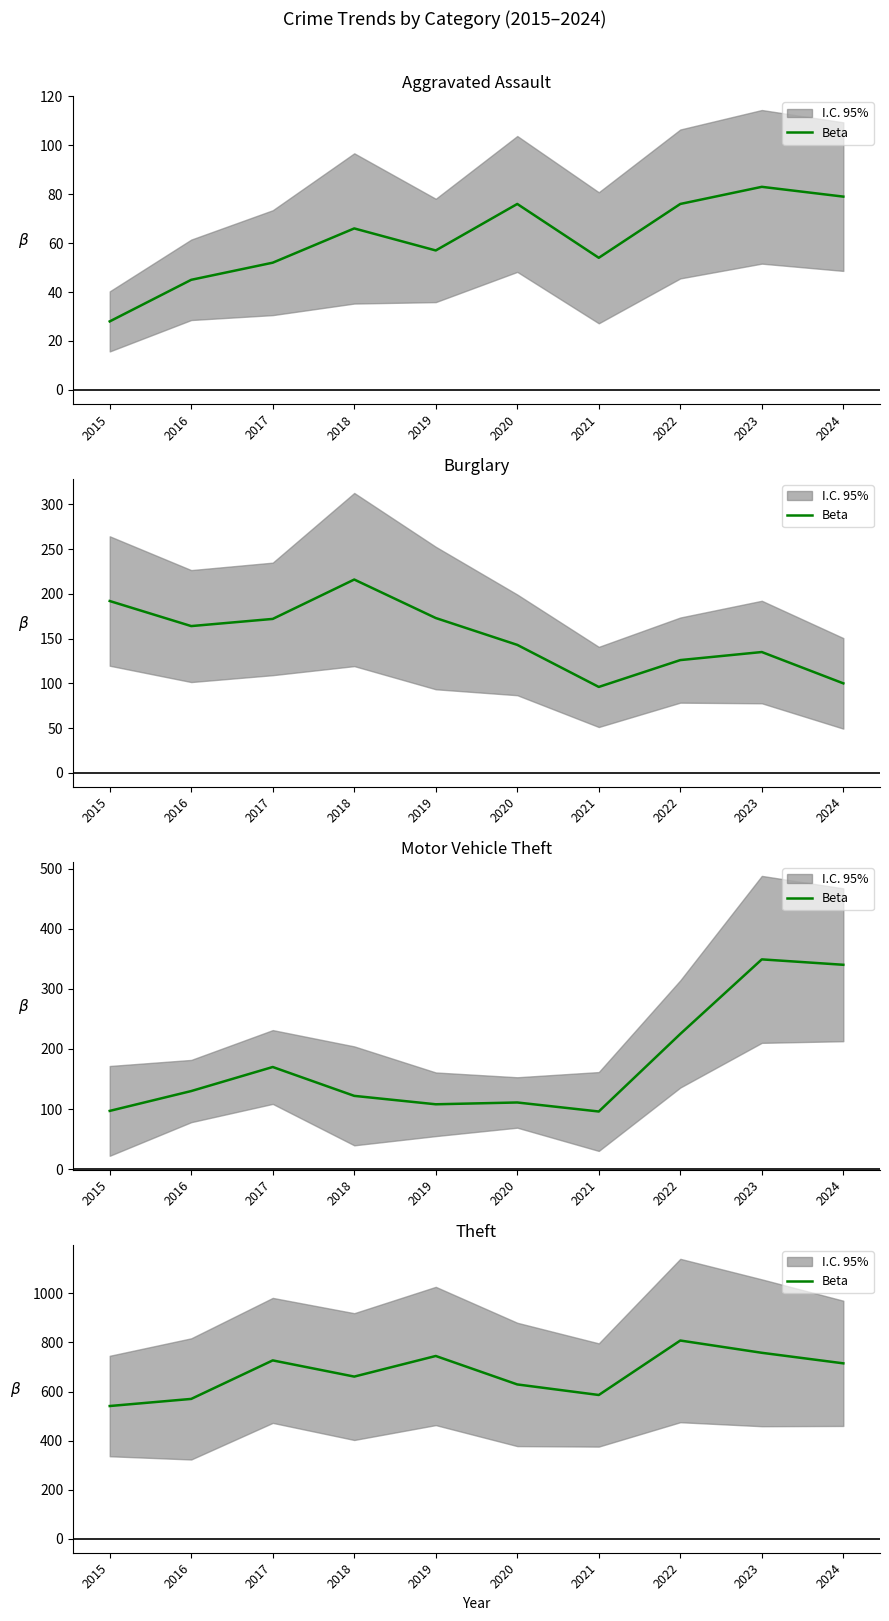

How many points are lower than both their immediate neighbors (excluding endpoints)?

2